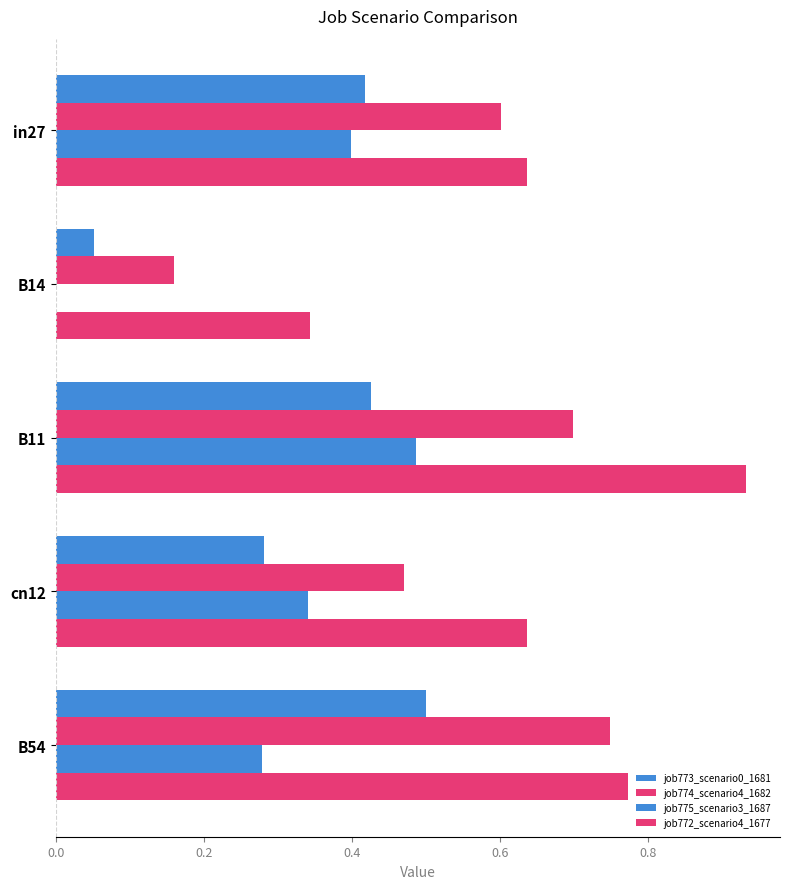

Reading right to left, extract all data points from this chart.

job773_scenario0_1681: 0.5	0.3	0.4	0.1	0.4
job774_scenario4_1682: 0.7	0.5	0.7	0.2	0.6
job775_scenario3_1687: 0.3	0.3	0.5	0.0	0.4
job772_scenario4_1677: 0.8	0.6	0.9	0.3	0.6